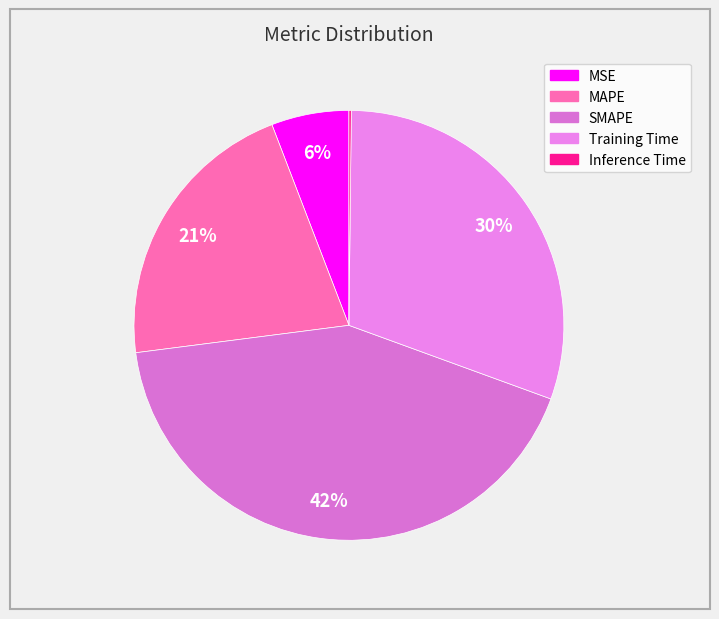

Rank the categories by value from lowest to highest.

Inference Time, MSE, MAPE, Training Time, SMAPE